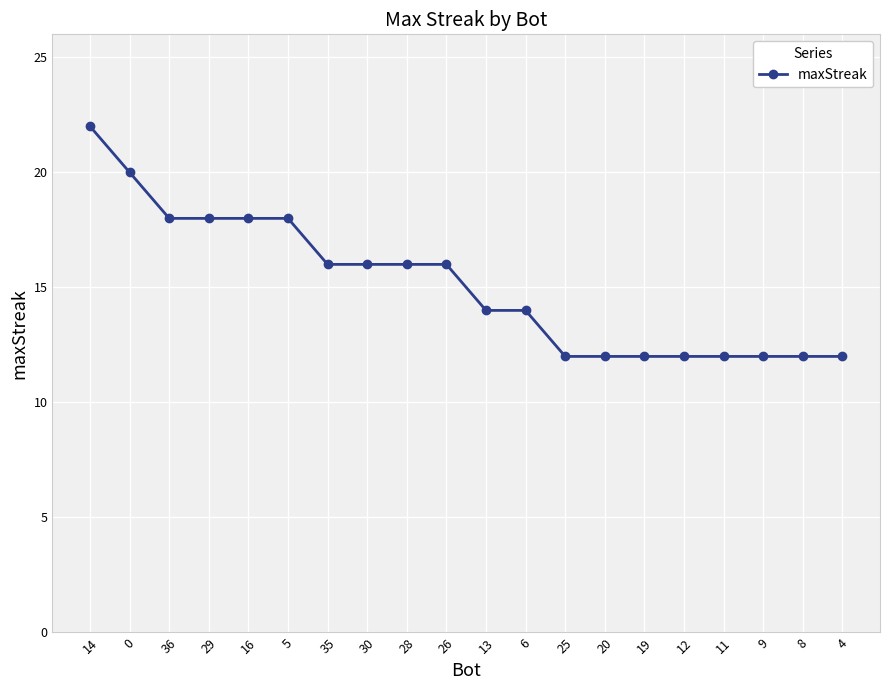

Is it true that the value at 36 is 18?

True